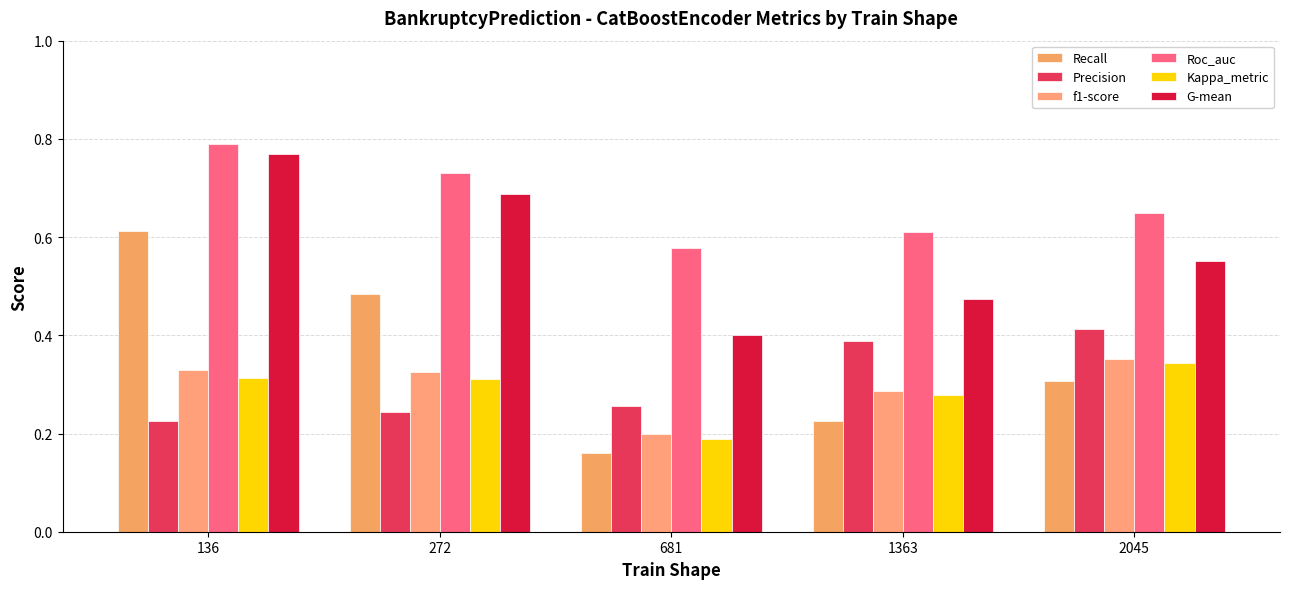

How many series are shown in this chart?

6